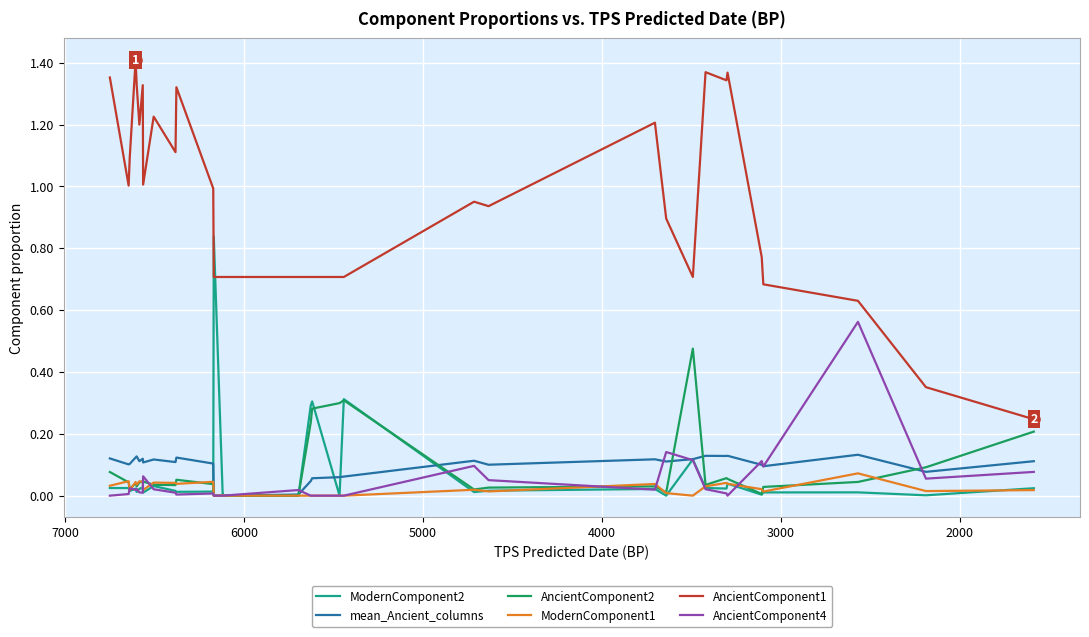

Reading left to right, transcribe all the data shown in this chart.

ModernComponent2: 0.0	0.0	0.0	0.0	0.0	0.0	0.0	0.0	0.1	0.0	0.0	0.0	0.0	0.3	0.0	0.3	0.3	0.0	0.0	0.0	0.0	0.0	0.0	0.0	0.0	0.0	0.0	0.8	0.0	0.0	0.0	0.0	0.0	0.0	0.0	0.0	0.0	0.0	0.0	0.0
mean_Ancient_columns: 0.1	0.1	0.1	0.1	0.1	0.1	0.1	0.1	0.1	0.1	0.1	0.1	0.1	0.1	0.1	0.1	0.0	0.0	0.0	0.0	0.0	0.0	0.0	0.0	0.0	0.0	0.0	0.0	0.1	0.1	0.1	0.1	0.1	0.1	0.1	0.1	0.1	0.1	0.1	0.1
AncientComponent2: 0.2	0.1	0.0	0.0	0.0	0.1	0.1	0.0	0.5	0.0	0.0	0.0	0.0	0.3	0.3	0.3	0.2	0.0	0.0	0.0	0.0	0.0	0.0	0.0	0.0	0.0	0.0	0.0	0.0	0.1	0.0	0.0	0.0	0.0	0.0	0.0	0.0	0.0	0.0	0.1
ModernComponent1: 0.0	0.0	0.1	0.0	0.0	0.0	0.0	0.0	0.0	0.0	0.0	0.0	0.0	0.0	0.0	0.0	0.0	0.0	0.0	0.0	0.0	0.0	0.0	0.0	0.0	0.0	0.0	0.0	0.0	0.0	0.0	0.0	0.0	0.0	0.0	0.0	0.0	0.0	0.0	0.0
AncientComponent1: 0.2	0.4	0.6	0.7	0.8	1.4	1.3	1.4	0.7	0.9	1.2	0.9	1.0	0.7	0.7	0.7	0.7	0.7	0.7	0.7	0.7	0.7	0.7	0.7	0.7	0.7	0.7	0.7	1.0	1.3	1.1	1.2	1.0	1.3	1.2	1.3	1.4	1.1	1.0	1.4
AncientComponent4: 0.1	0.1	0.6	0.1	0.1	0.0	0.0	0.0	0.1	0.1	0.0	0.1	0.1	0.0	0.0	0.0	0.0	0.0	0.0	0.0	0.0	0.0	0.0	0.0	0.0	0.0	0.0	0.0	0.0	0.0	0.0	0.0	0.1	0.0	0.0	0.0	0.0	0.0	0.0	0.0